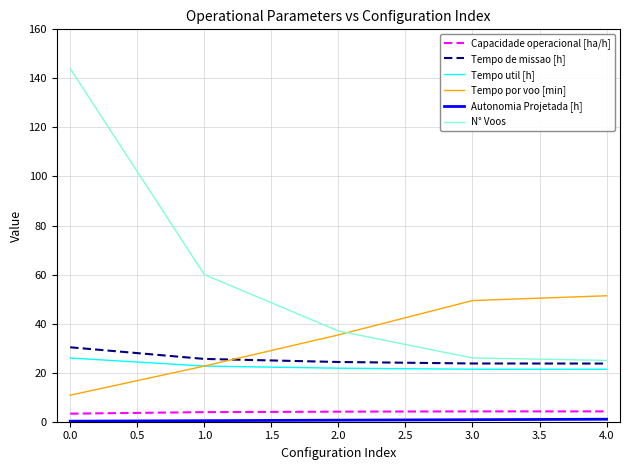

True or false: Tempo util [h] and N° Voos cross at least once.

False